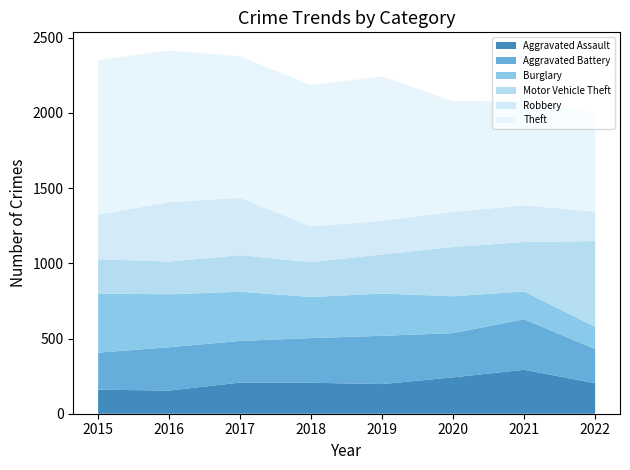

Reading left to right, what are all the values shown in this chart?

Aggravated Assault: 160	154	207	206	197	242	292	203
Aggravated Battery: 246	288	277	297	321	294	336	227
Burglary: 393	352	327	273	281	245	185	148
Motor Vehicle Theft: 228	218	243	232	260	328	329	570
Robbery: 297	394	381	237	224	233	244	196
Theft: 1027	1009	941	941	959	736	691	654